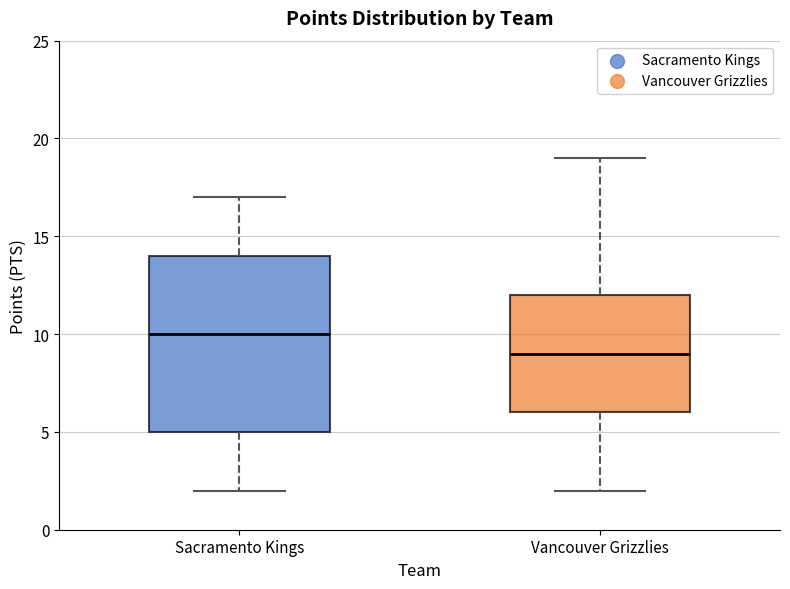

Reading left to right, read every box against the y-axis: the position of its median line, the range the box covers, and the ends of its whiskers. The values are not printed on the chart, so give them approximately, as read against the axis.

Sacramento Kings: median 10, box 5 to 14, whiskers 2 to 17
Vancouver Grizzlies: median 9, box 6 to 12, whiskers 2 to 19